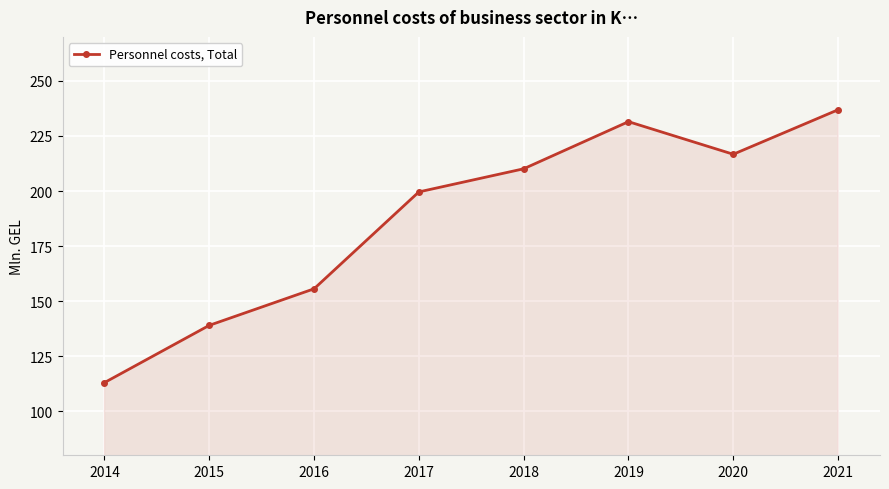

What is the difference between the maximum and second lowest values?

97.9